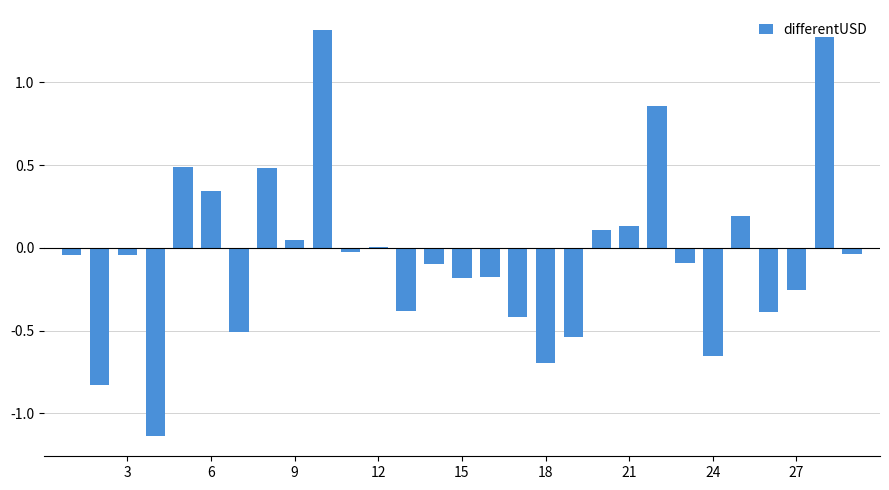

Are the bars horizontal?

No